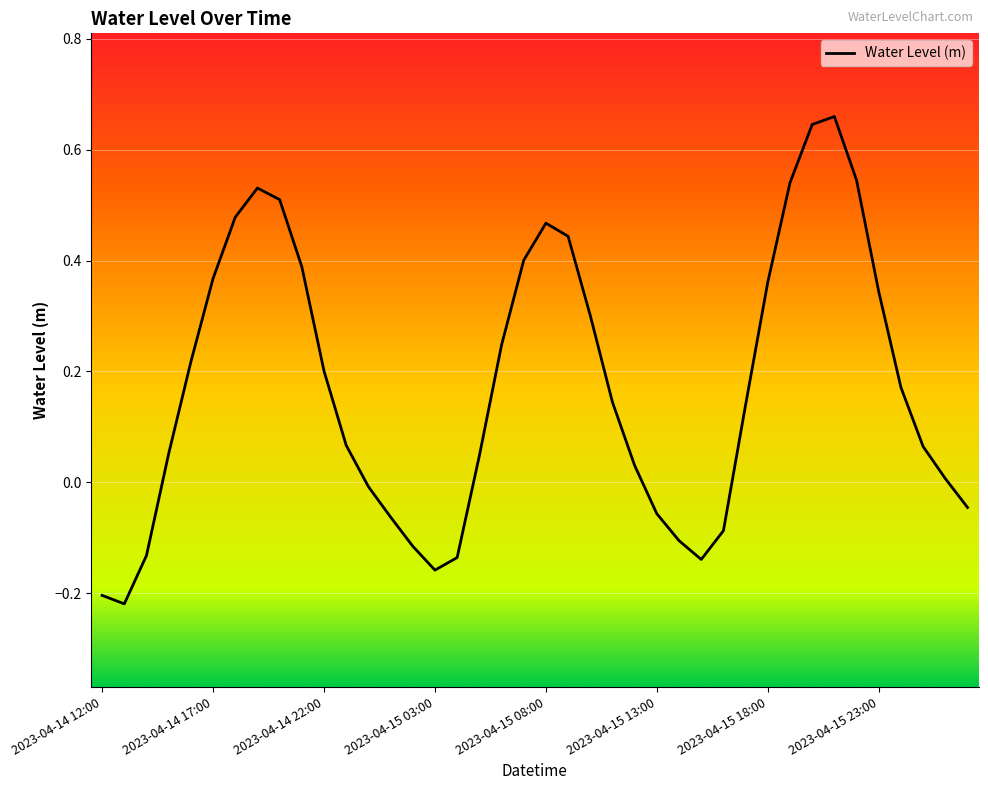

How many values exceed 0?

27